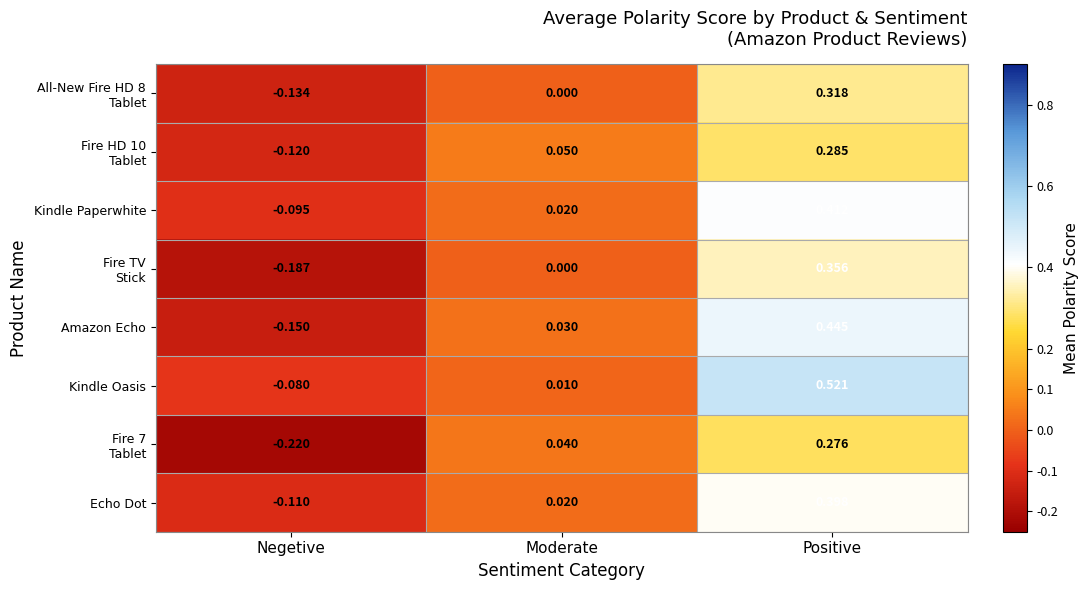

Which series has the largest total across all categories?

Kindle Oasis